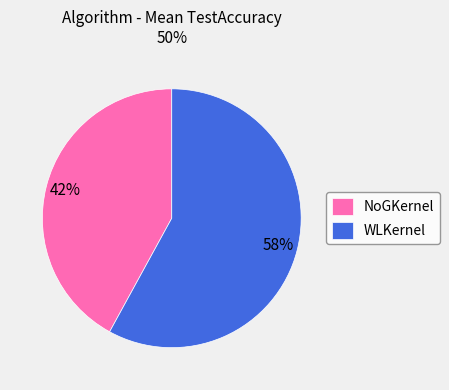

To the nearest percent, what percentage of the pie is NoGKernel?

42%